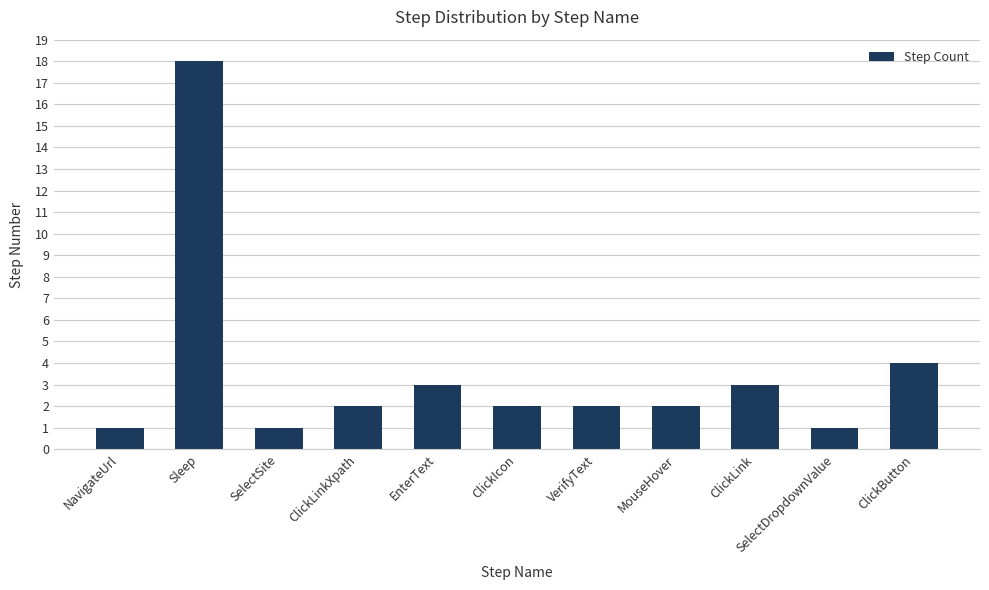

Is it true that the value at EnterText is 3?

True